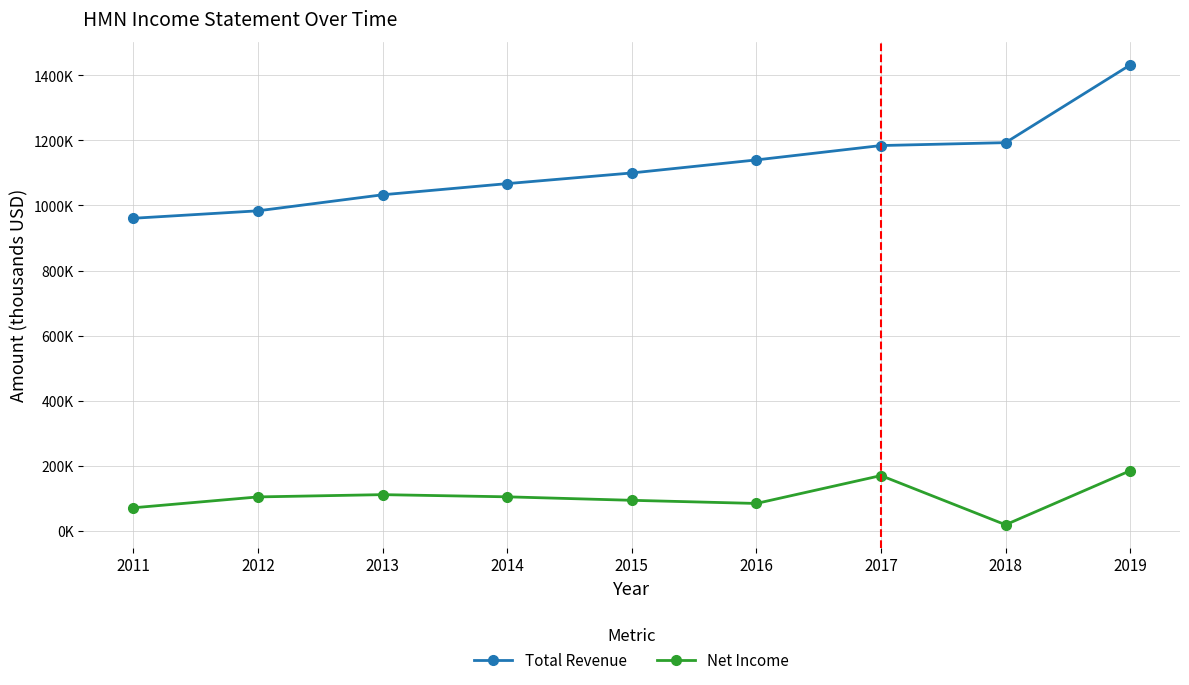

Which series has the widest spread of values?

Total Revenue